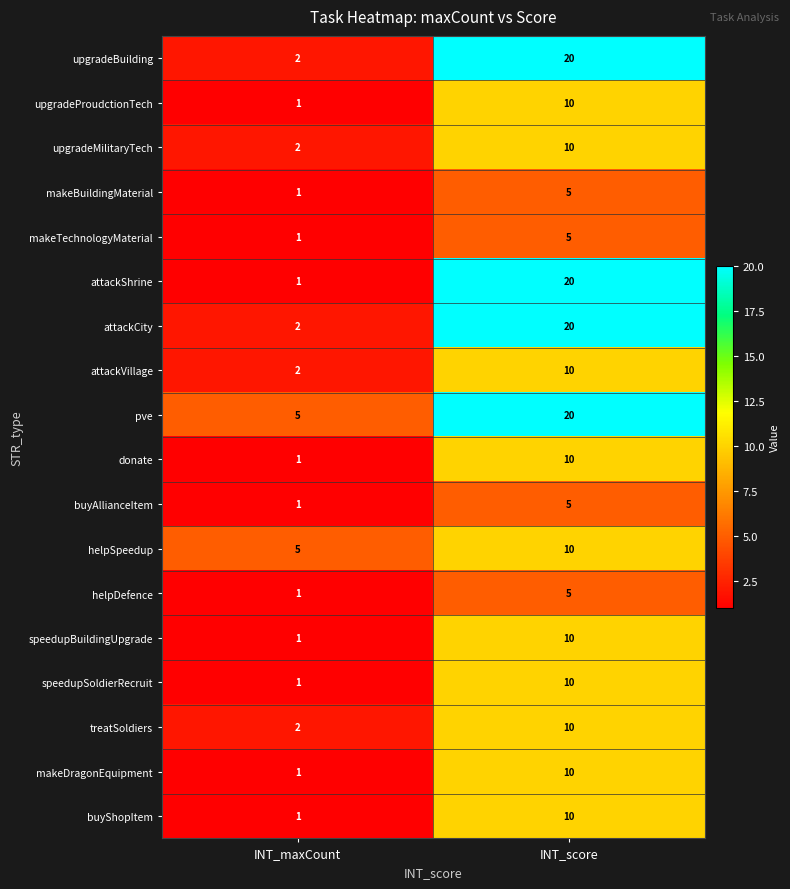

The buyShopItem series shows 10 at INT_score. True or false?

True